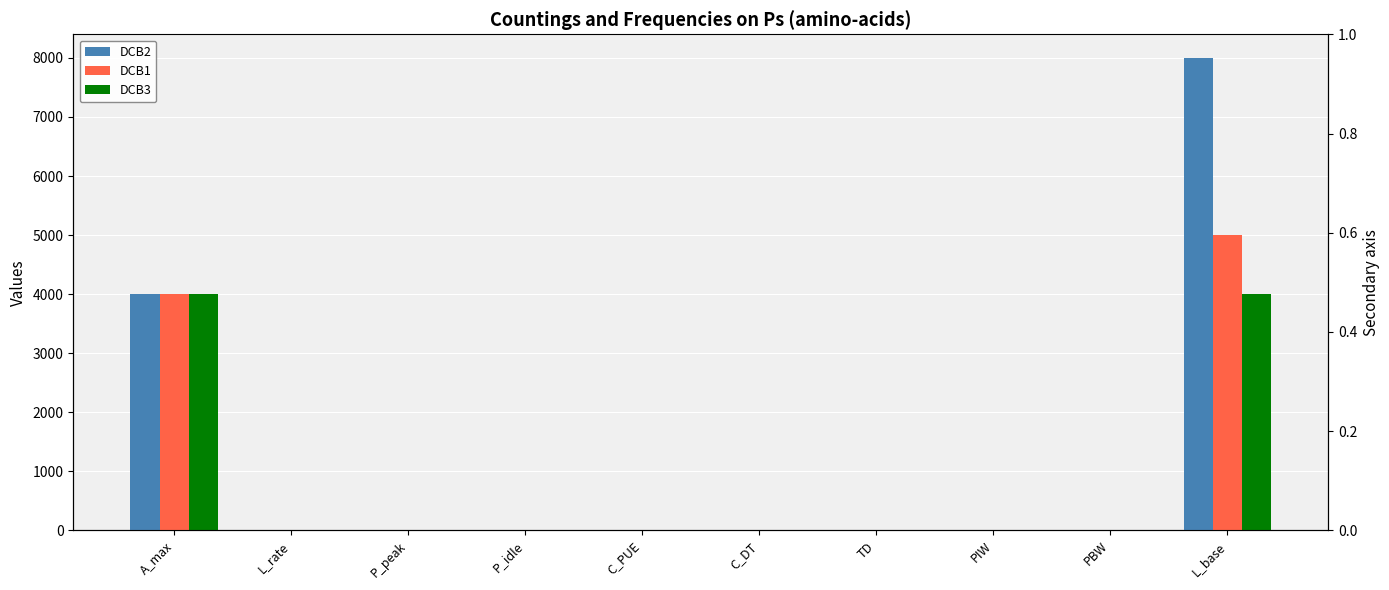

How many data points in DCB2 are above 1?

5